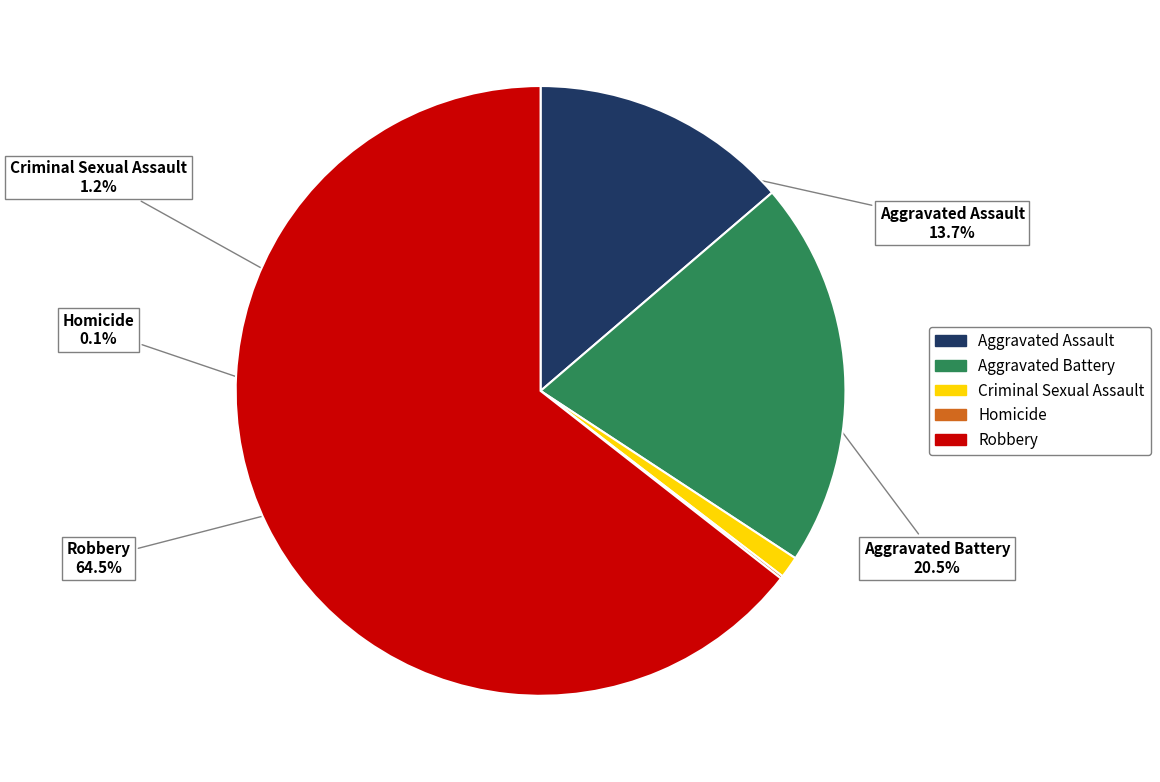

True or false: Robbery accounts for 74% of the total.

False